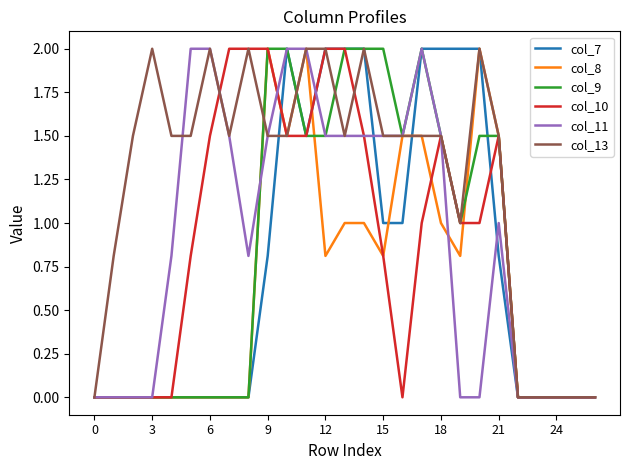

Which series has the largest total across all categories?

col_13